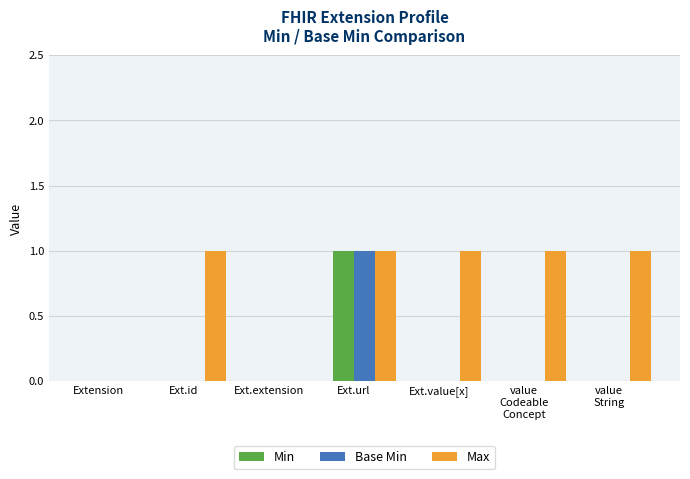

Reading left to right, extract all data points from this chart.

Min: 0	0	0	1	0	0	0
Base Min: 0	0	0	1	0	0	0
Max: 0	1	0	1	1	1	1